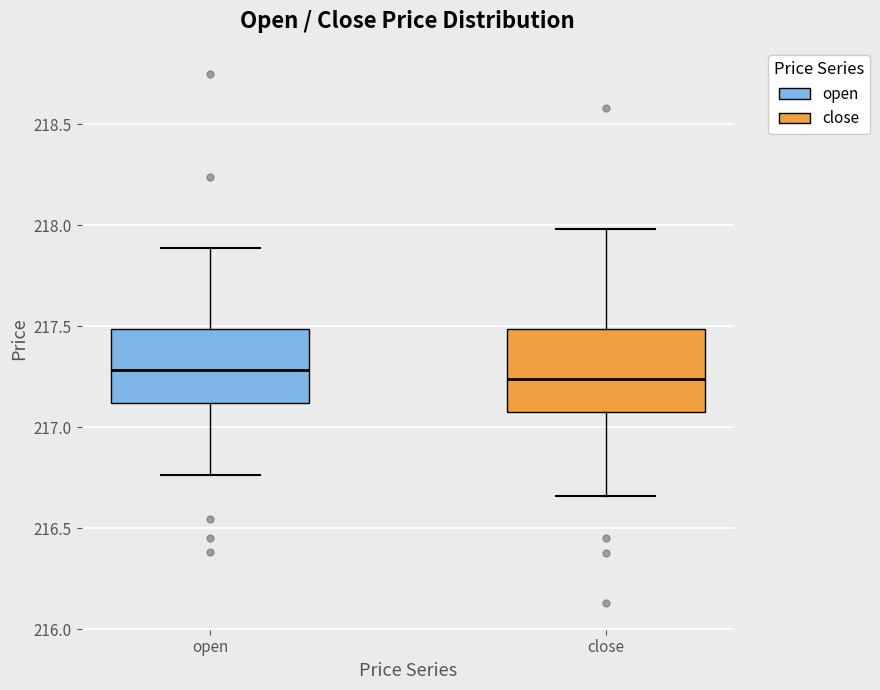

Reading left to right, read every box against the y-axis: the position of its median line, the range the box covers, and the ends of its whiskers. The values are not printed on the chart, so give them approximately, as read against the axis.

open: median 217.30, box 217.10 to 217.50, whiskers 216.75 to 217.90
close: median 217.25, box 217.05 to 217.50, whiskers 216.65 to 218.00